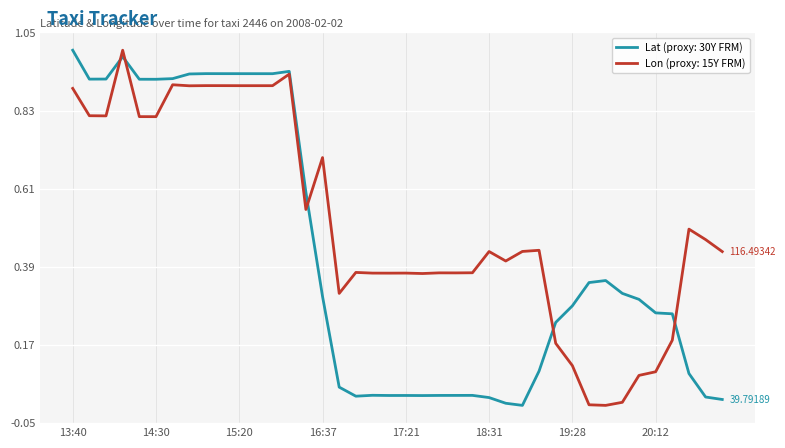

List the series in order of their overall mean, highest first.

Lon (proxy: 15Y FRM), Lat (proxy: 30Y FRM)